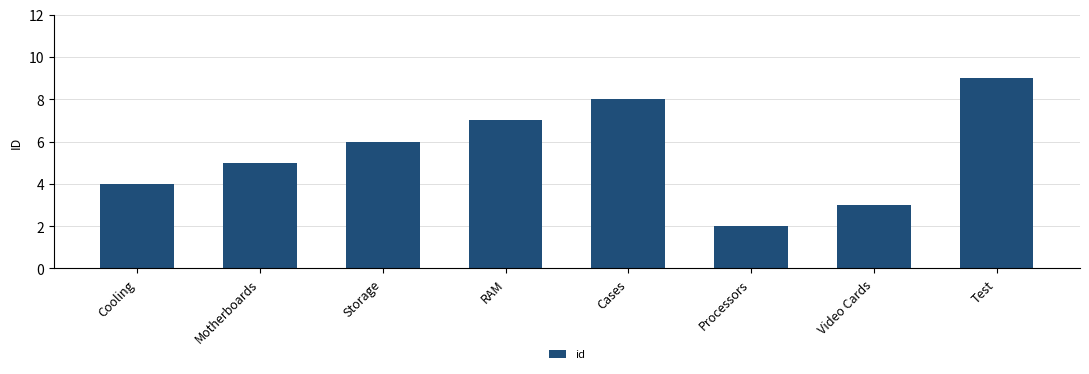

Which category has the highest value across all series?

Test